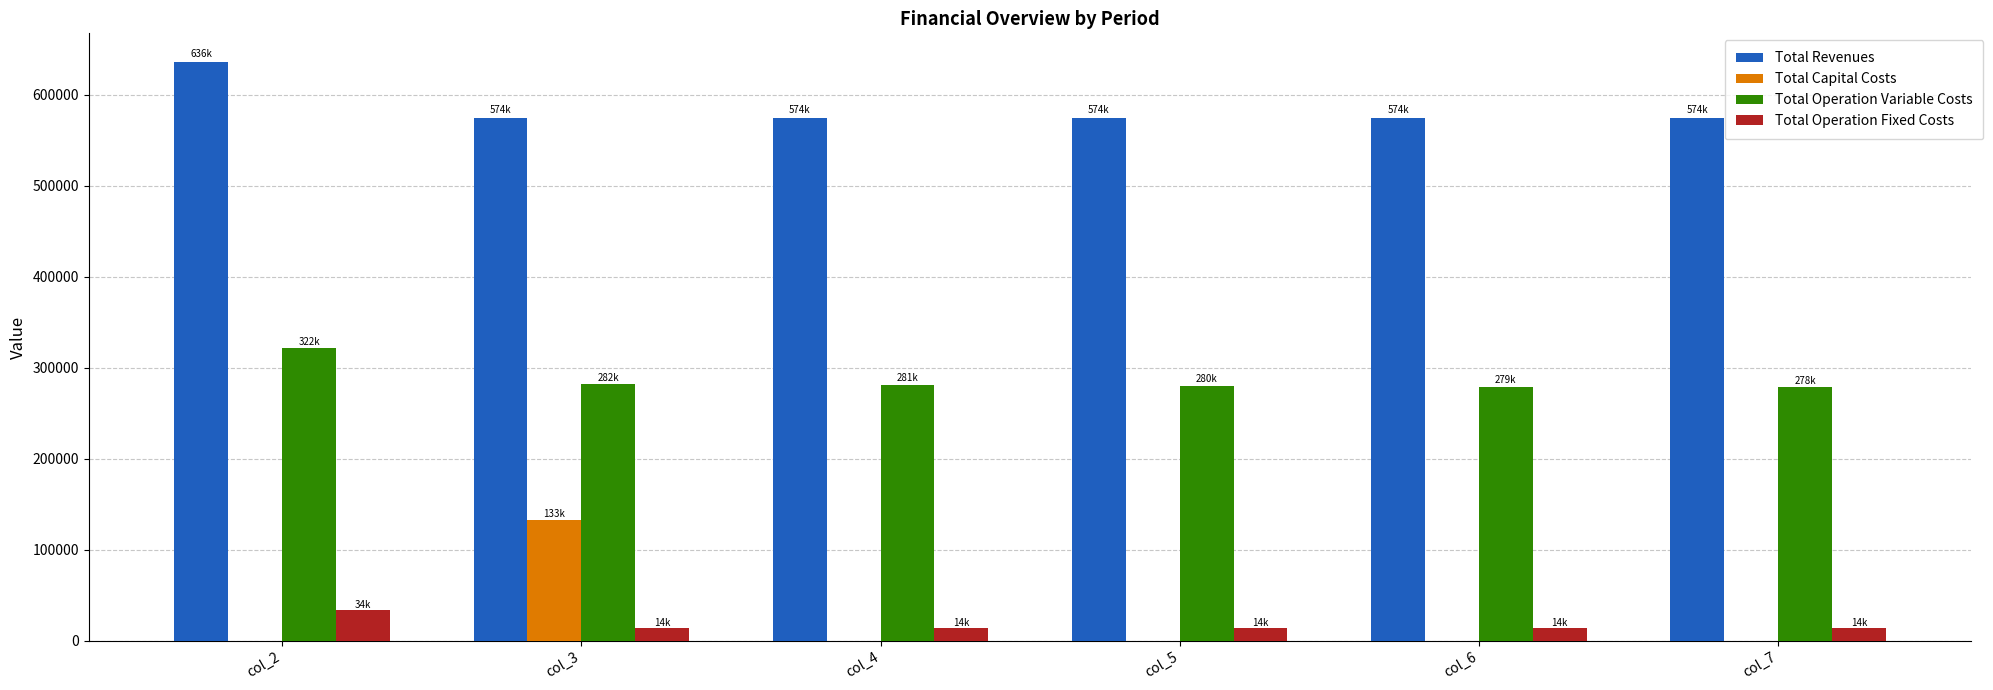

What is the sum of all Total Operation Fixed Costs values?

103404.9